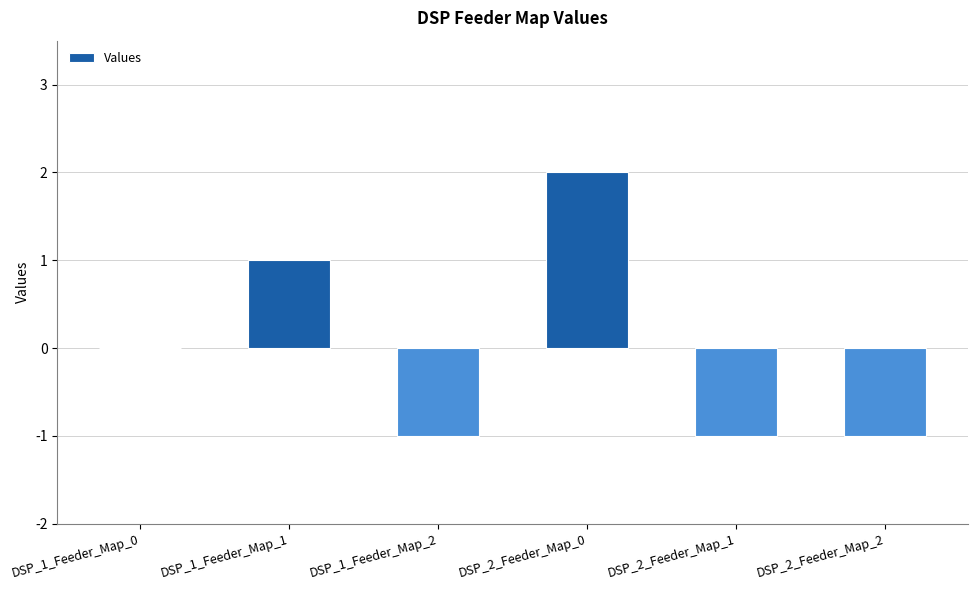

What is the sum of the values at DSP_2_Feeder_Map_0 and DSP_1_Feeder_Map_1?

3